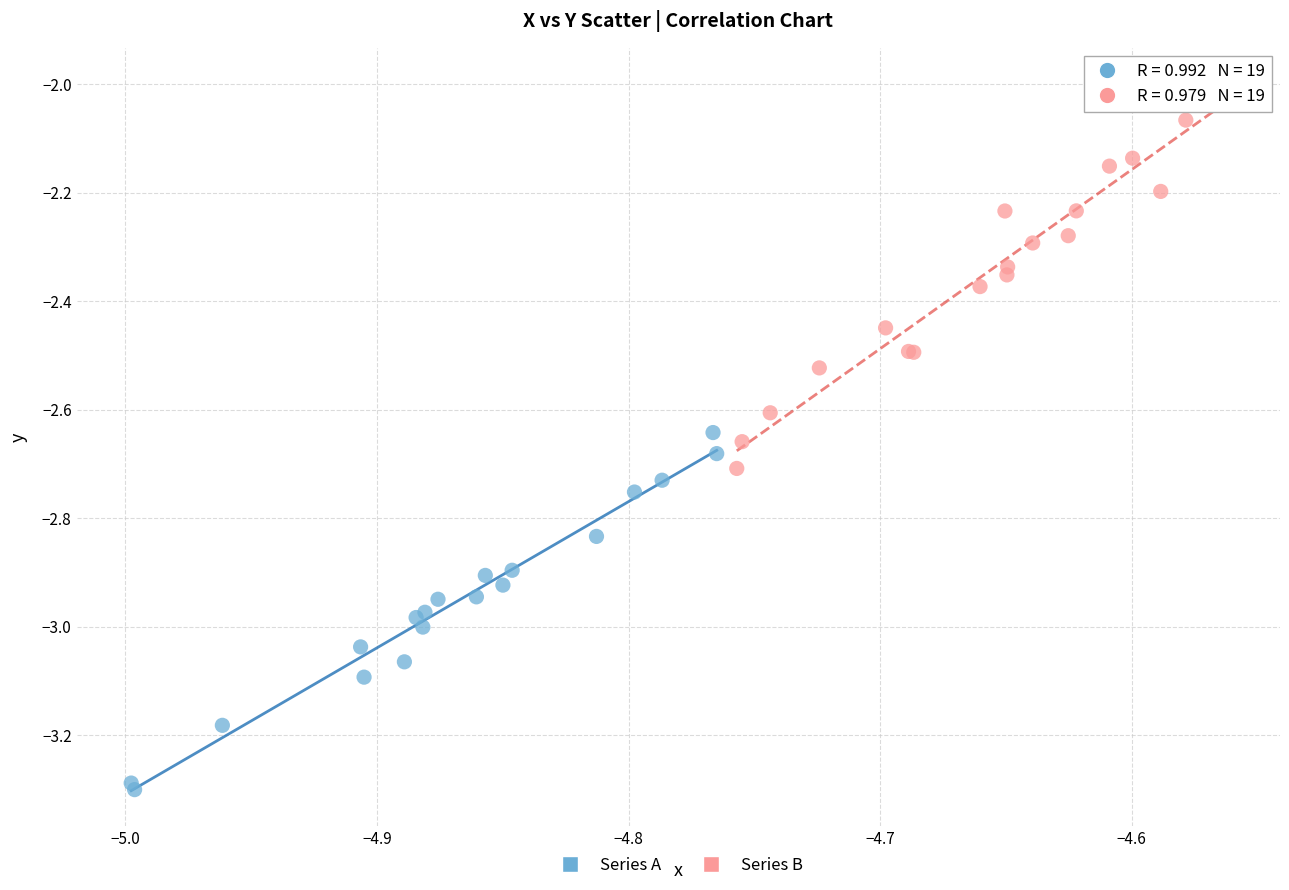

Which series reaches the maximum Y coordinate?

Series B